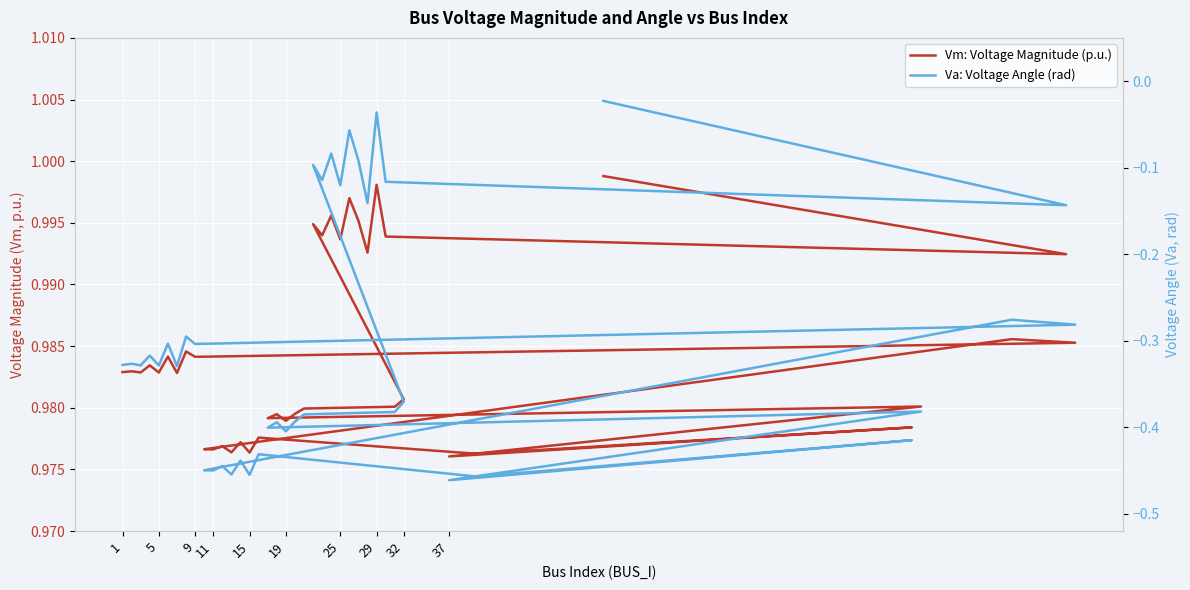

True or false: Vm: Voltage Magnitude (p.u.) and Va: Voltage Angle (rad) intersect in this chart.

False